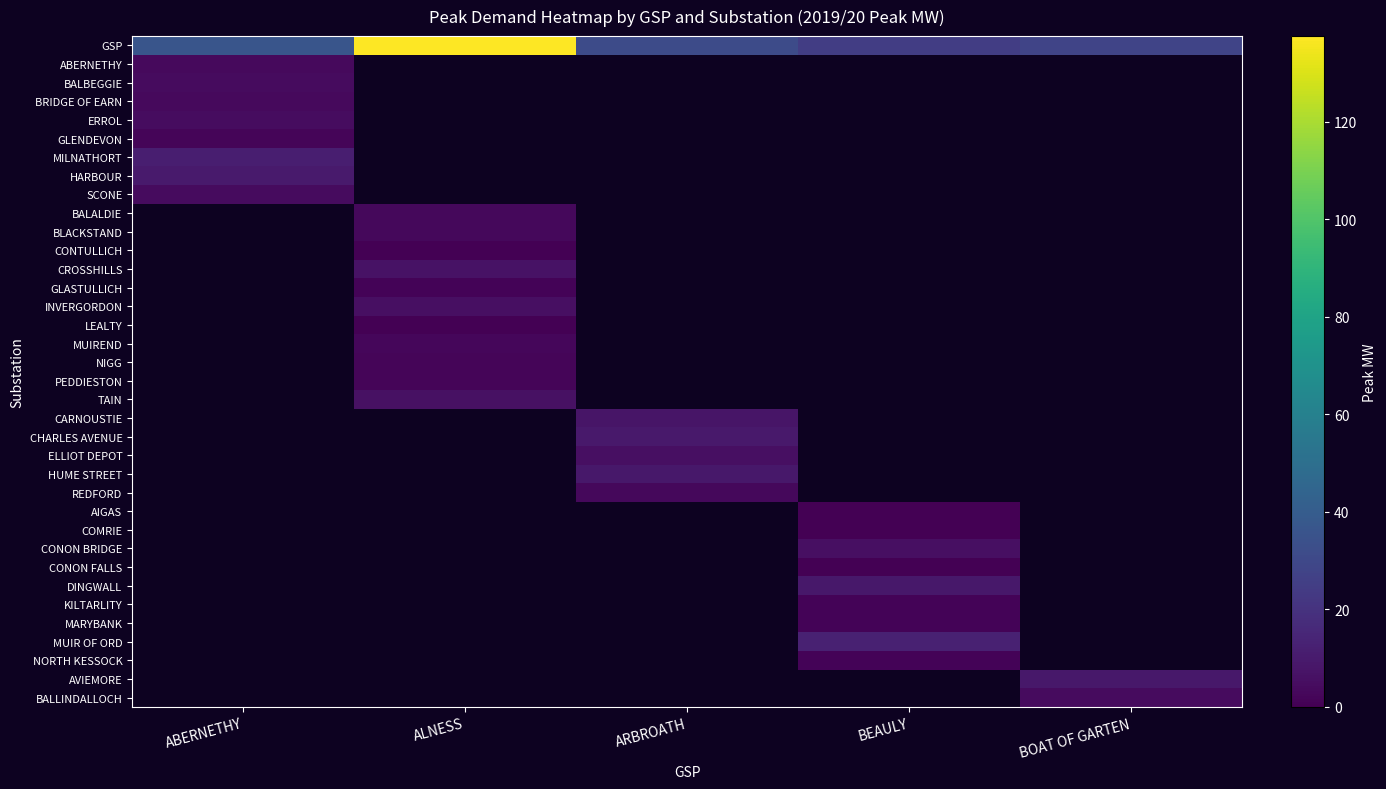

What is the greatest value displayed?

137.6